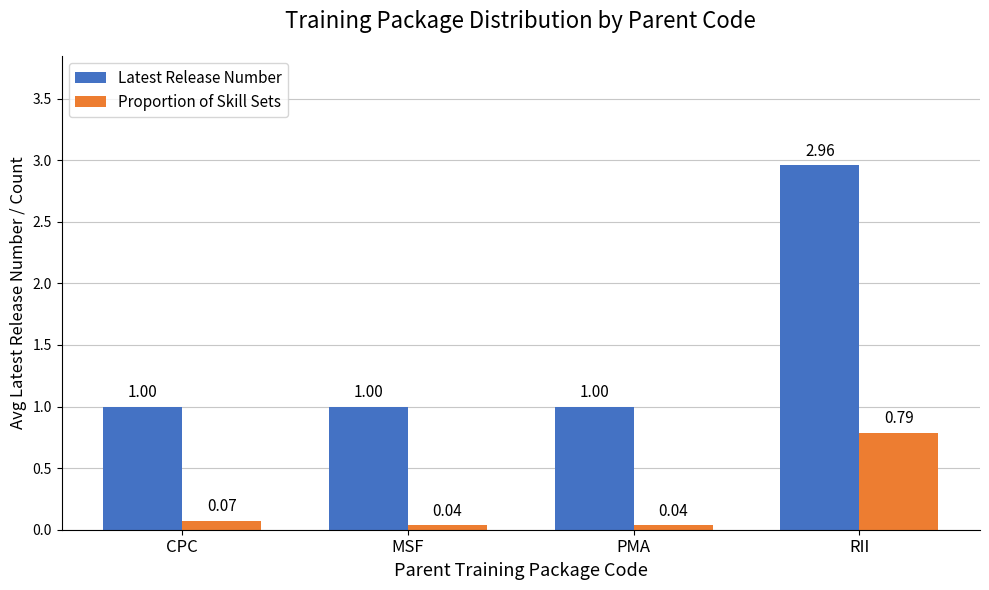

What is the sum of all Latest Release Number values?

6.0